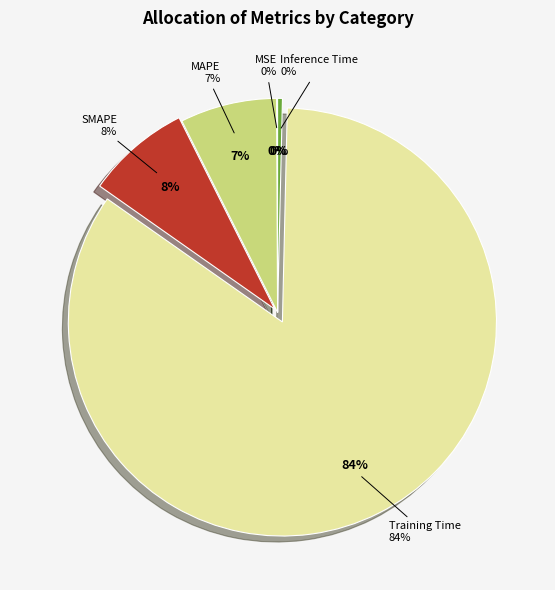

Do MSE and Training Time together represent more than half of the pie?

Yes